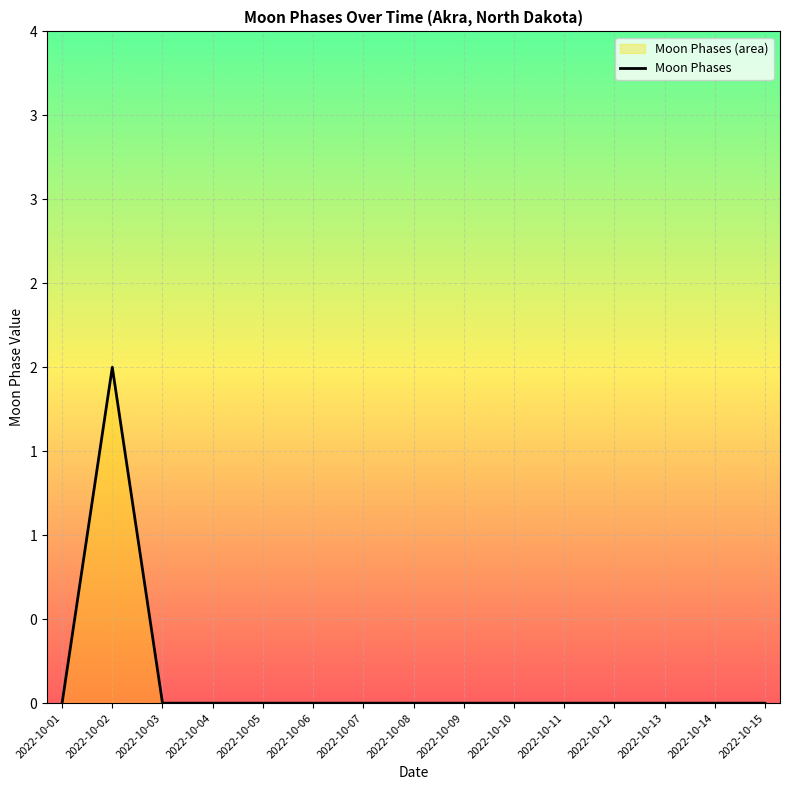

Which has a higher value, 2022-10-11 or 2022-10-15?

2022-10-11